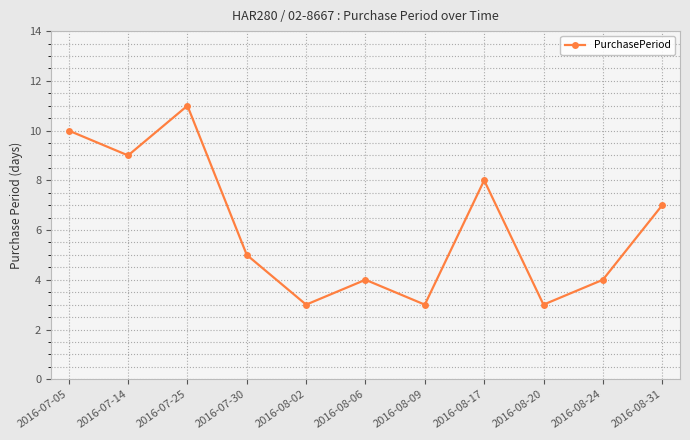

How many values are below 5?

5